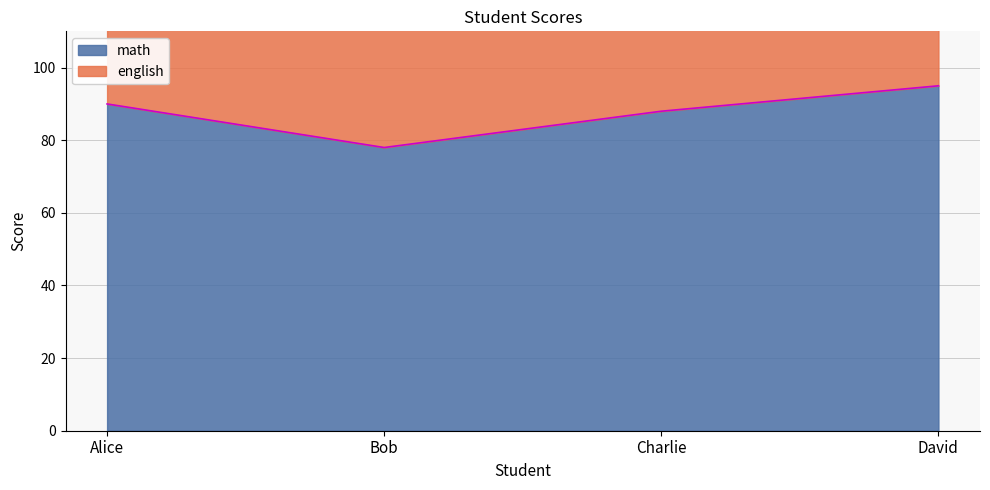

Is it true that the value at Alice is 22?

False